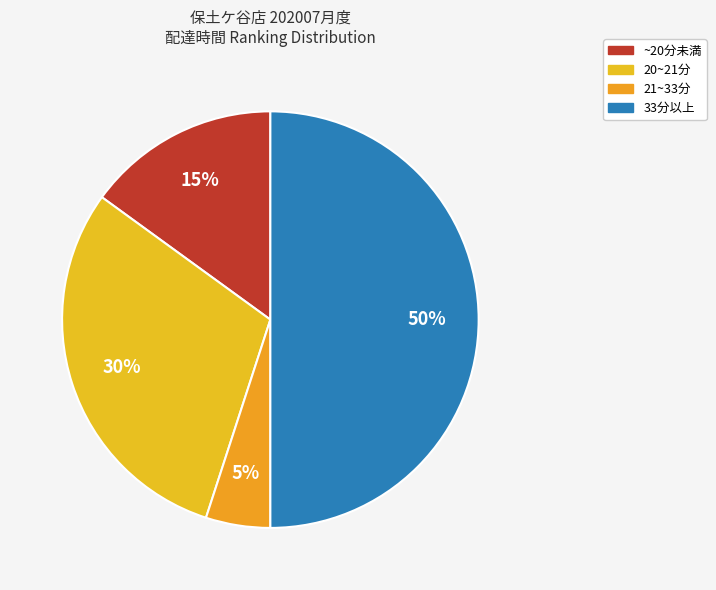

Does any single category account for the majority?

No